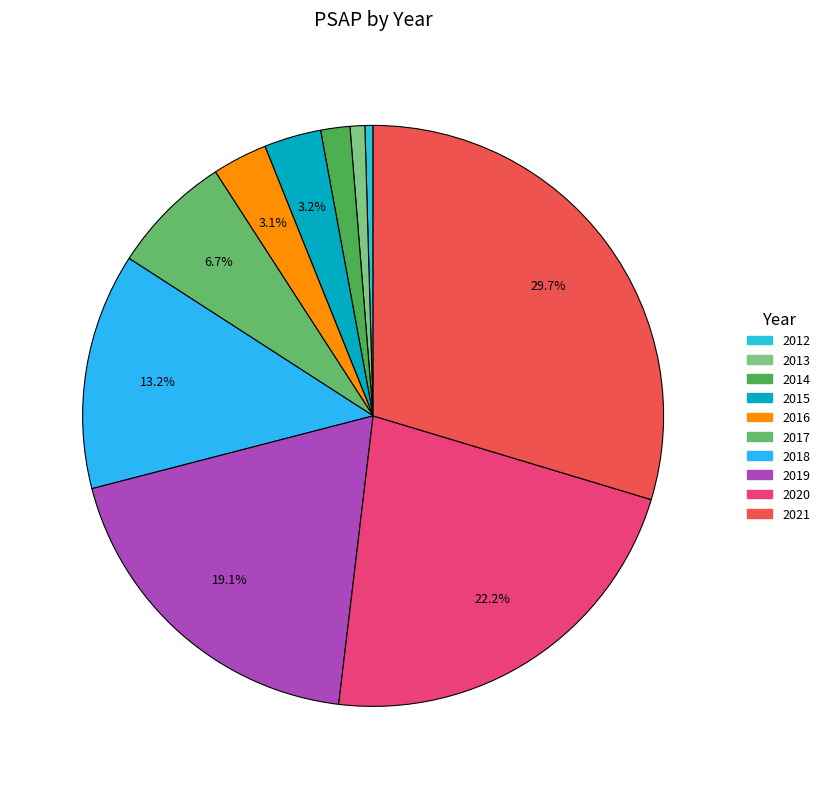

Count the number of slices in the pie.

10